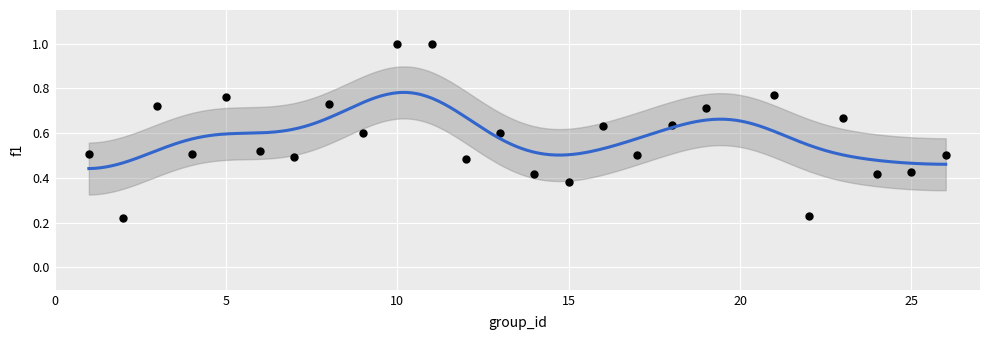

What is the range of X values (max minus min)?

25.0